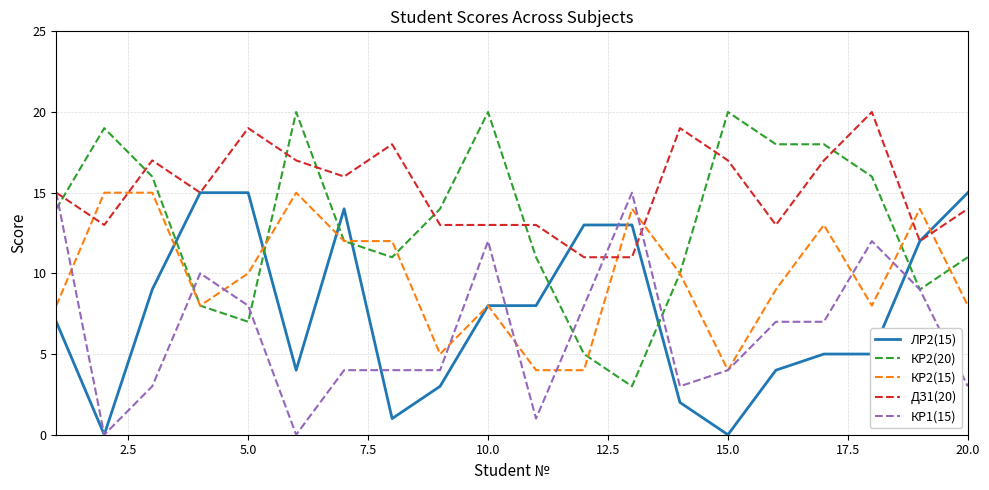

Does the chart display data point markers on the line(s)?

No